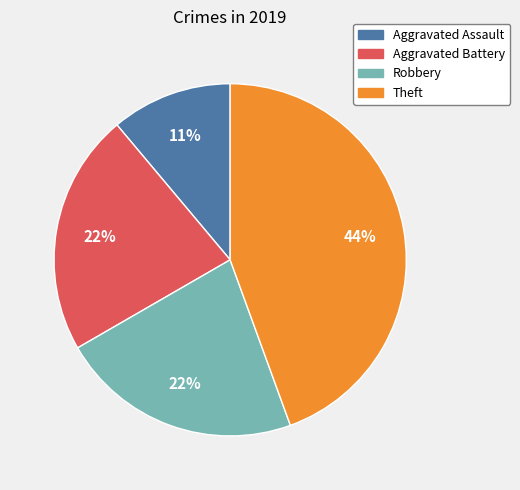

To the nearest percent, what is the difference between the largest and smallest slice percentages?

33%